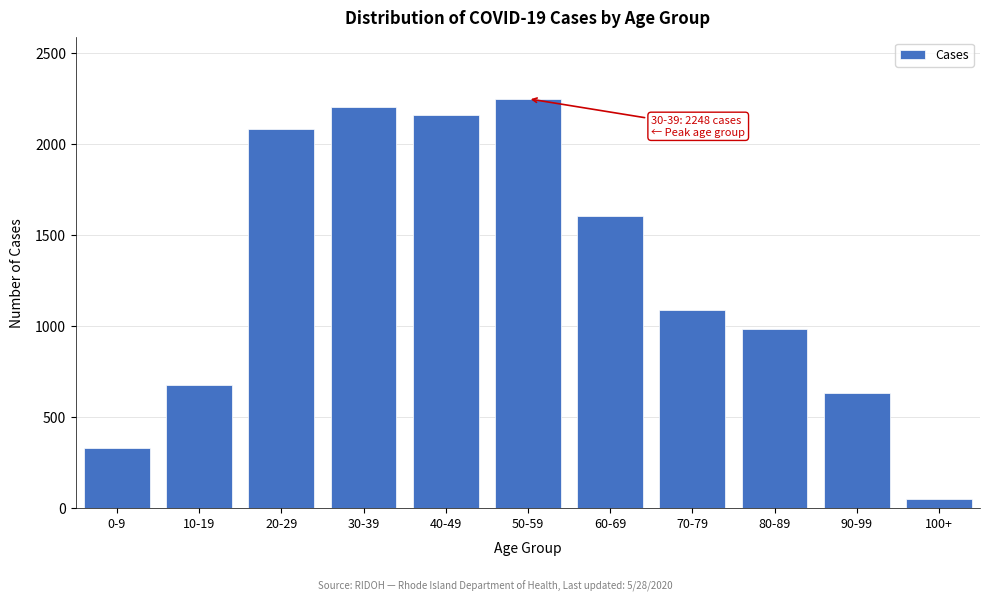

Reading right to left, extract all data points from this chart.

45	630	980	1086	1605	2248	2158	2201	2082	675	328